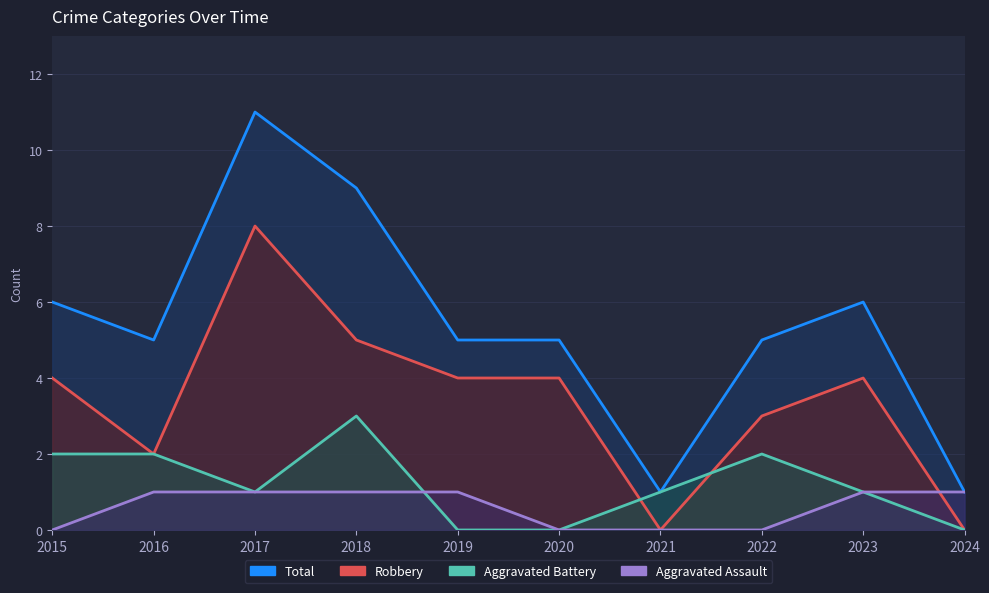

What is the sum of the Robbery values at 2024 and 2023?

4